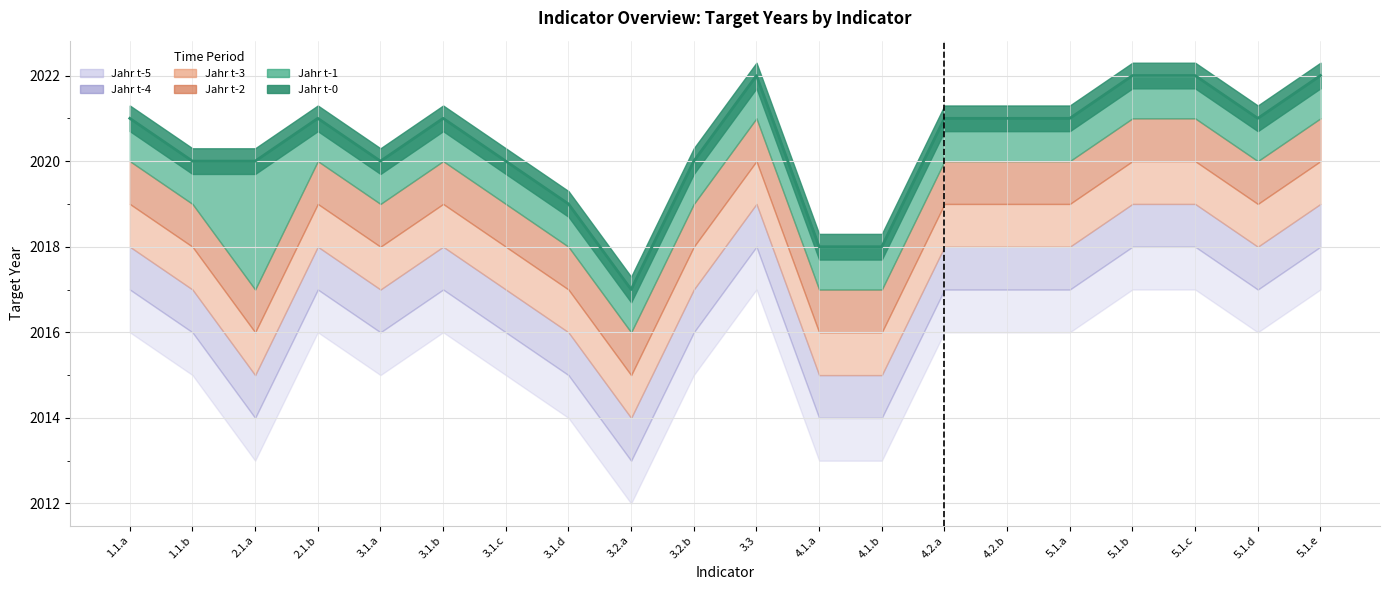

What is the ratio of the value at 3.1.c to the value at 1.1.b?

1.0